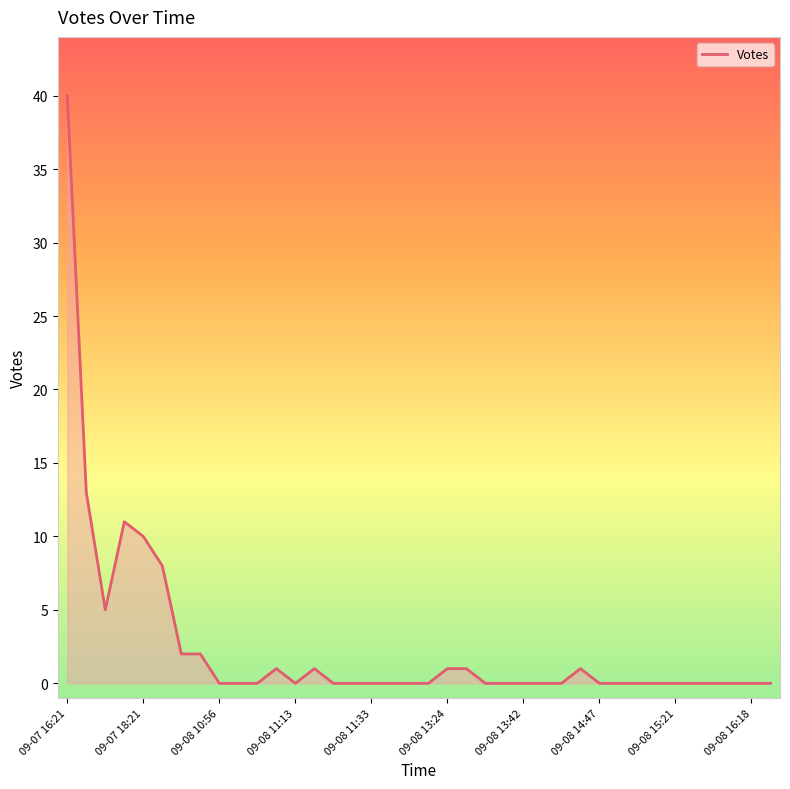

What is the greatest value displayed?

40